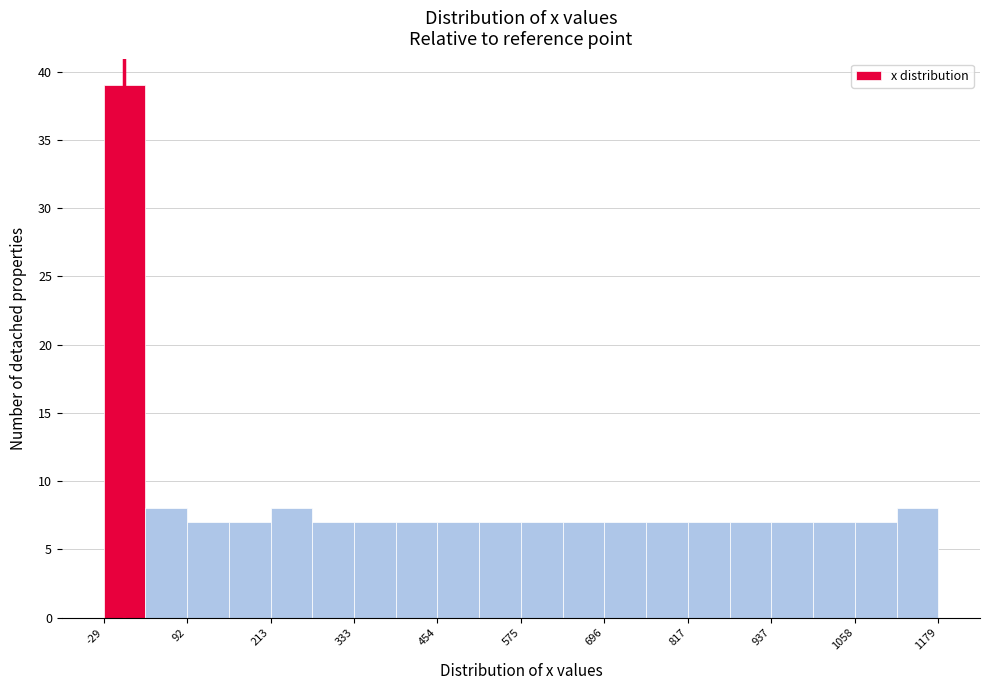

Read against the x-axis, roughly where is the centre of the tallest bar?

0